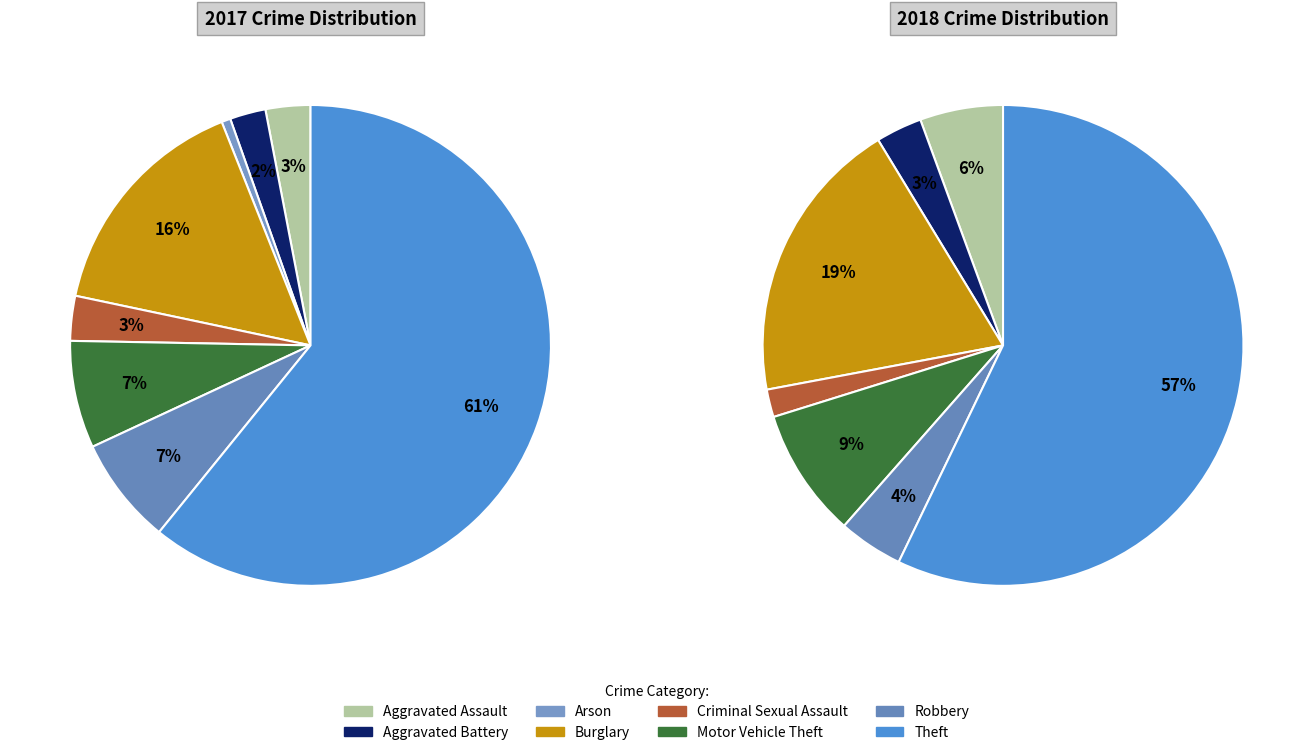

Does values_2018 represent more than half of the total?

No